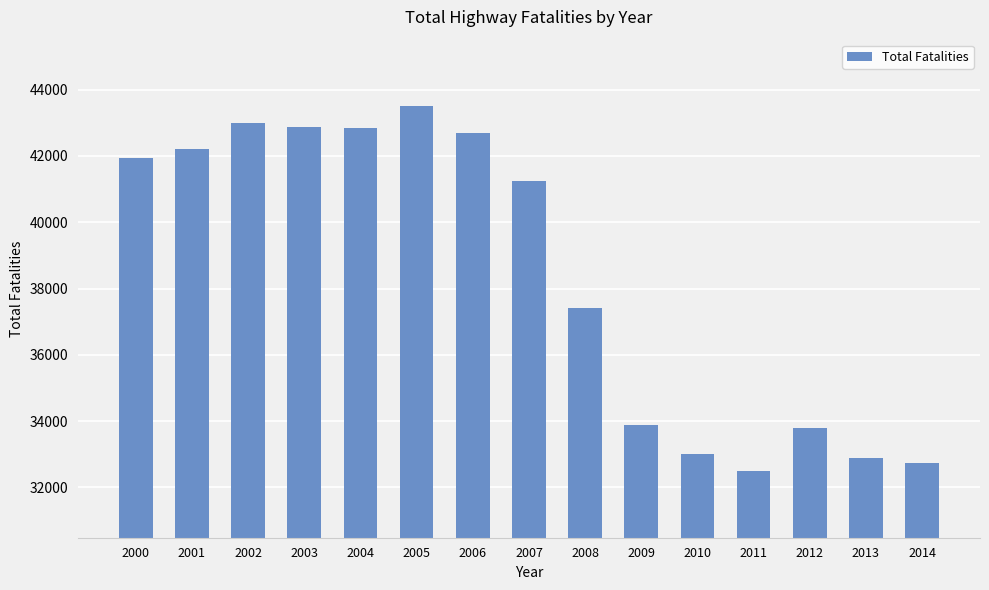

What is the difference between the values at 2013 and 2006?

9815